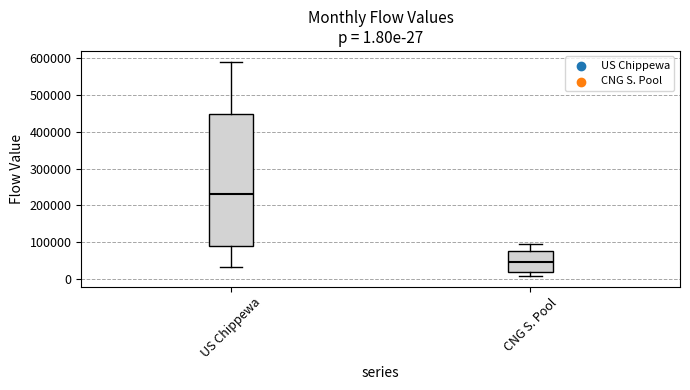

Which box's median line is the lowest?

CNG S. Pool